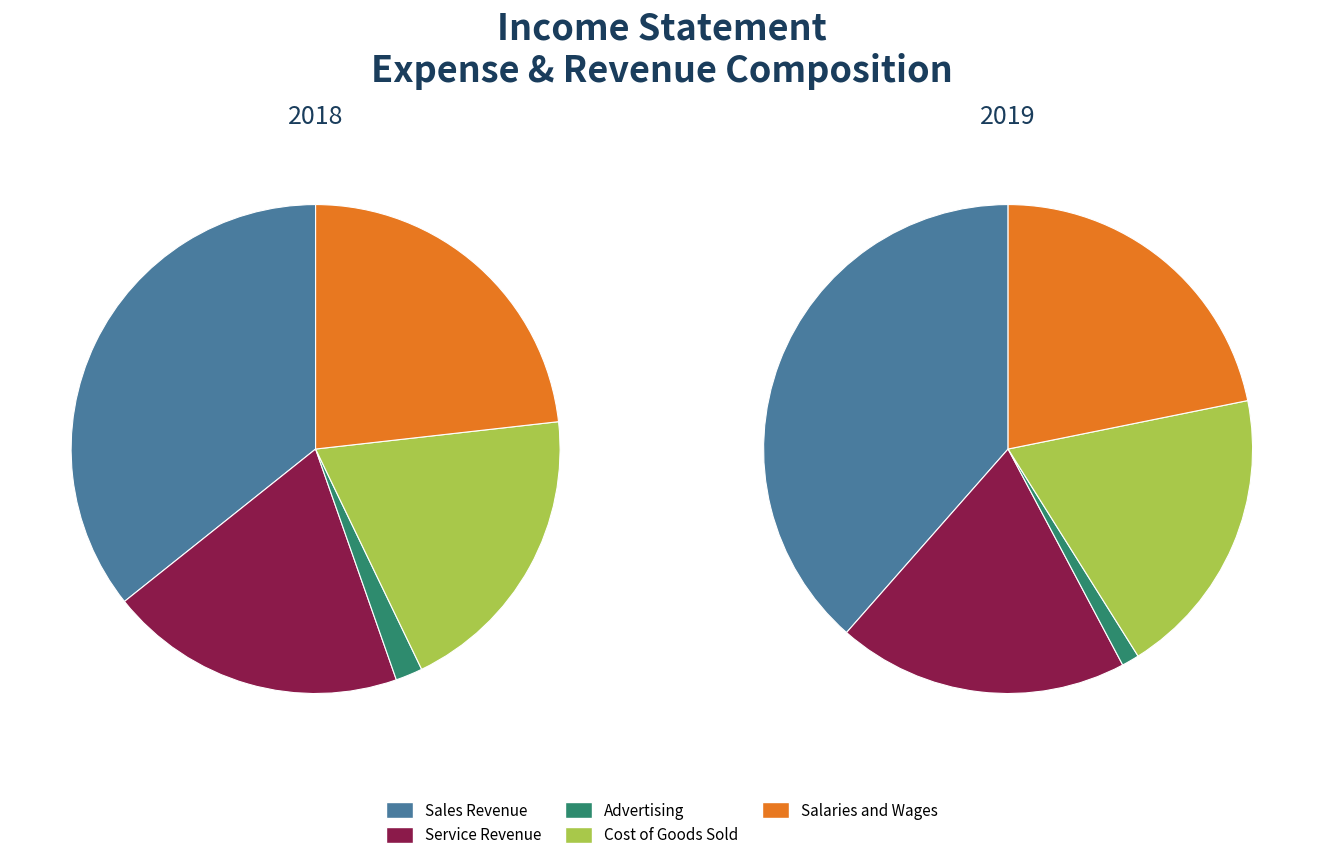

Is there any slice that represents more than half of the pie?

No